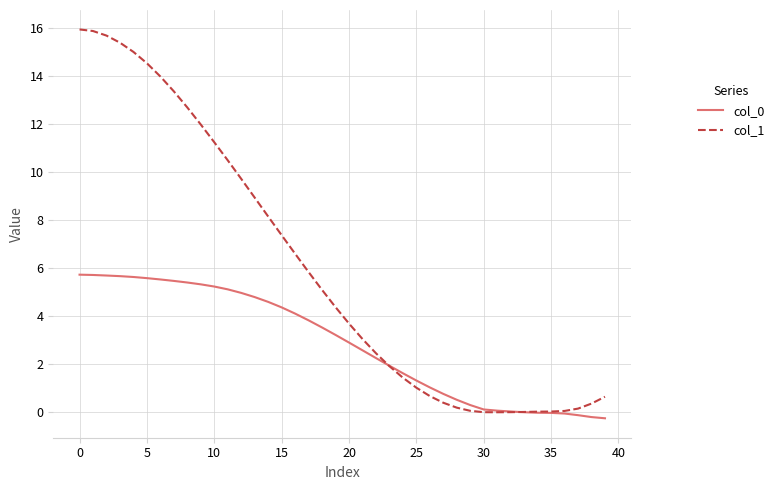

What is the highest value of the col_0 series?

5.7